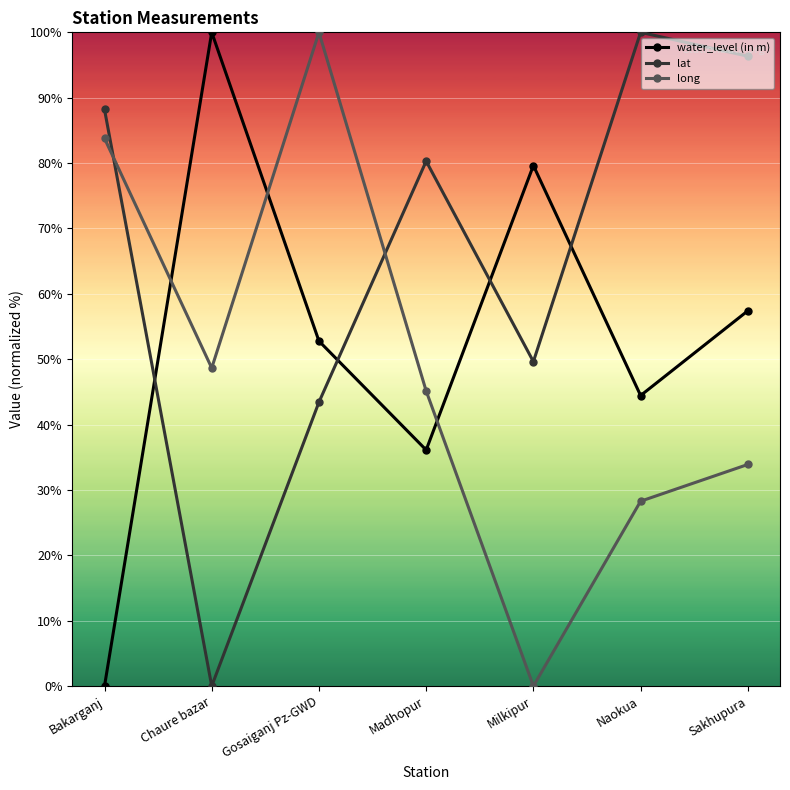

Which category has the lowest value in the long series?

Milkipur